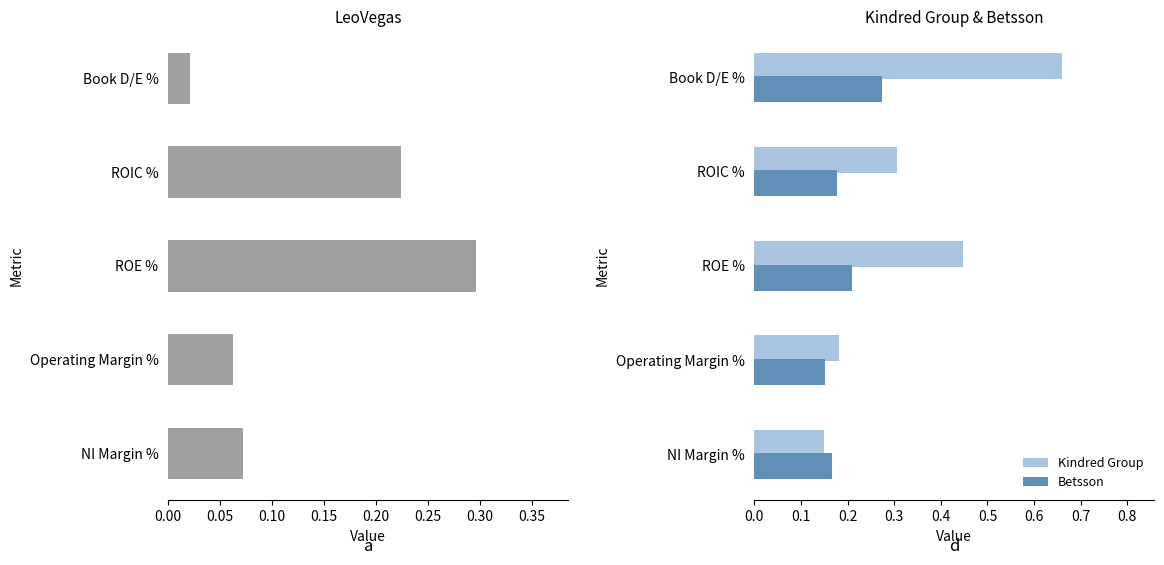

Which category has the highest value in the Betsson series?

Book D/E %